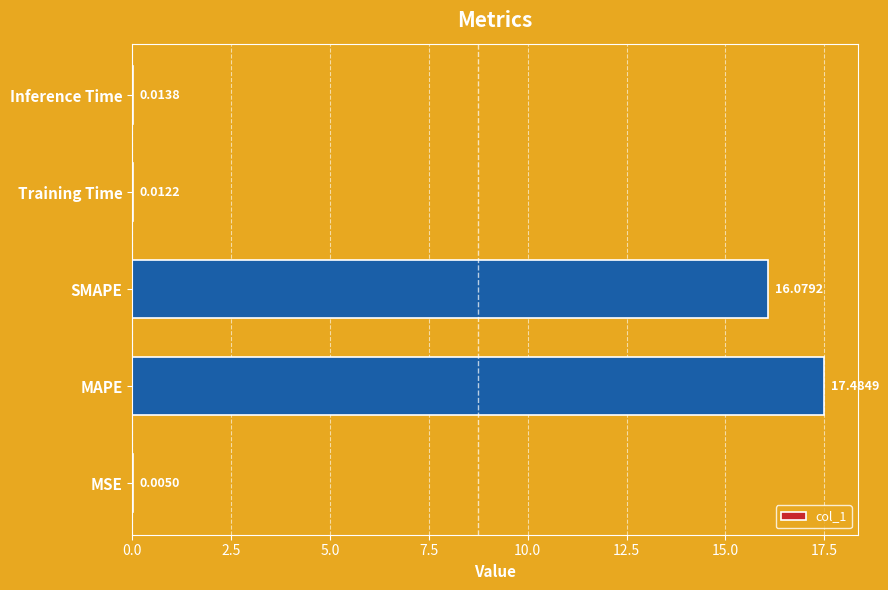

How many series are shown in this chart?

1